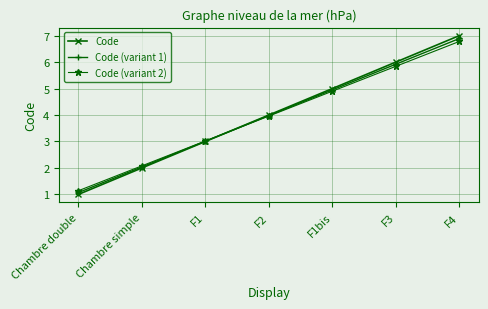

At which label does Code (variant 2) reach its minimum?

Chambre double